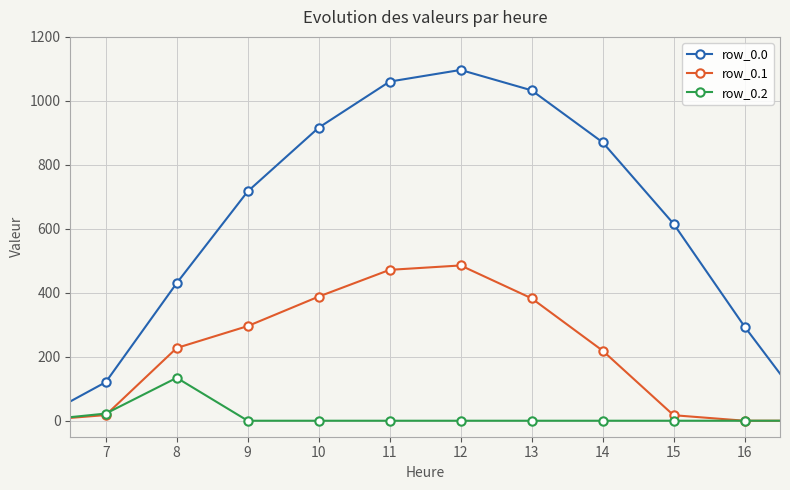

How many values in the row_0.1 series exceed 0?

9